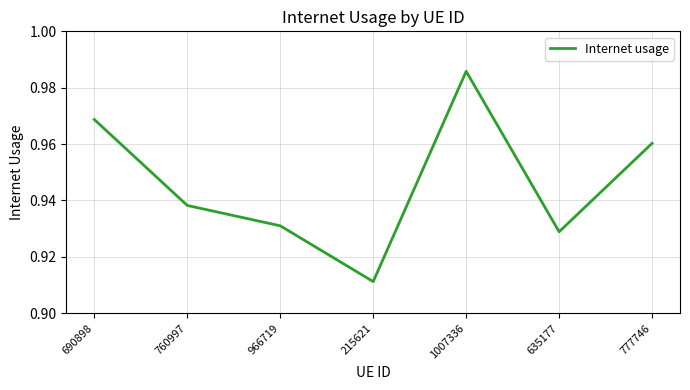

Rank the categories by value from lowest to highest.

215621, 635177, 966719, 760997, 777746, 690898, 1007336